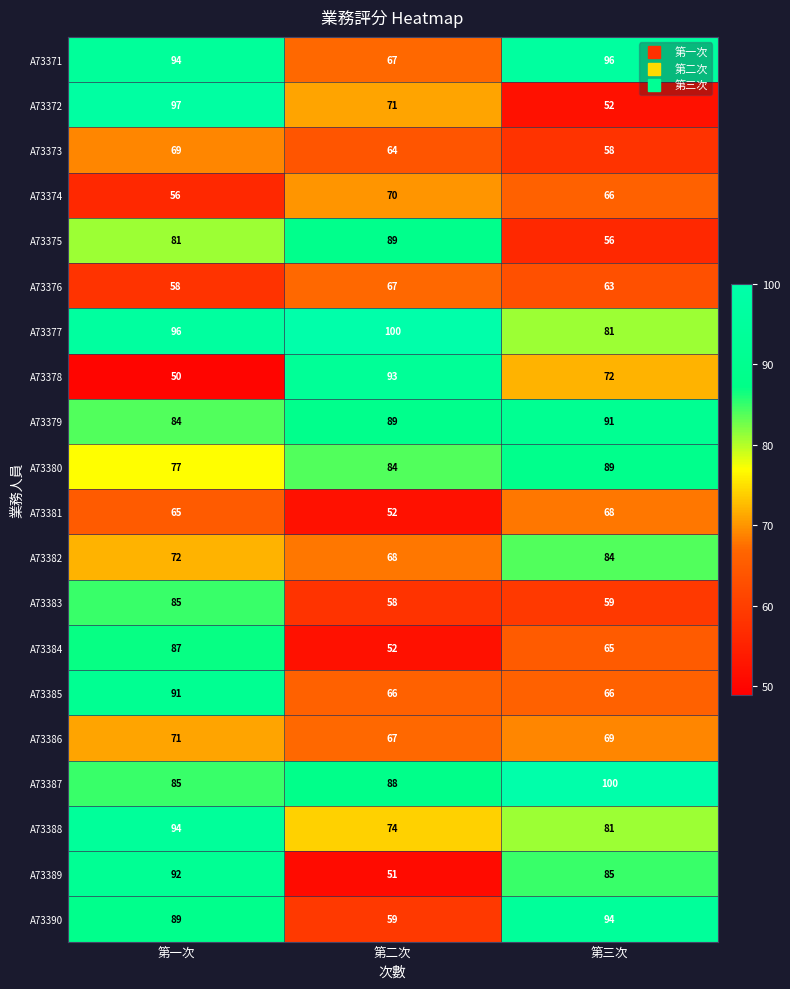

Which series has the largest range (max minus min)?

A73372